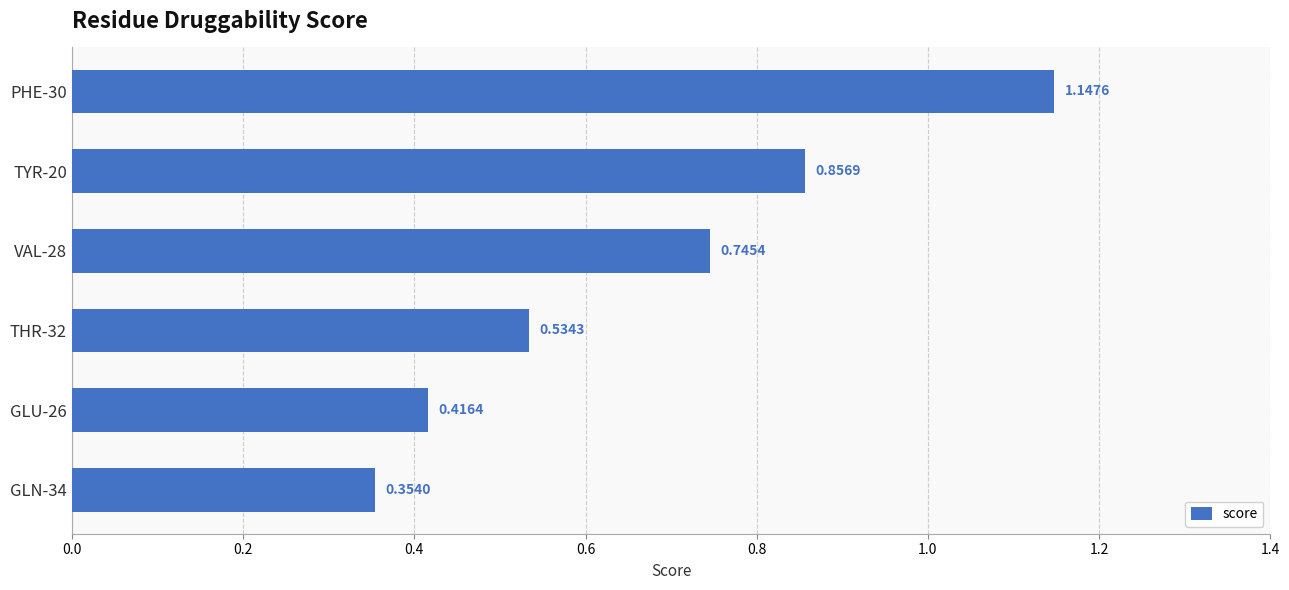

Rank the categories by value from lowest to highest.

GLN-34, GLU-26, THR-32, VAL-28, TYR-20, PHE-30